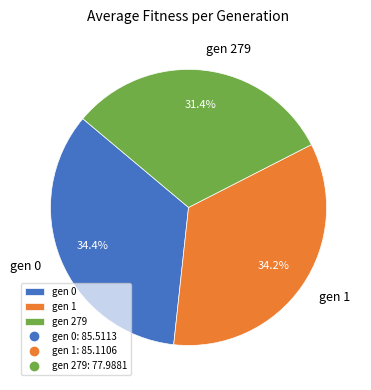

Is it true that gen 0 is 41% of the pie?

False